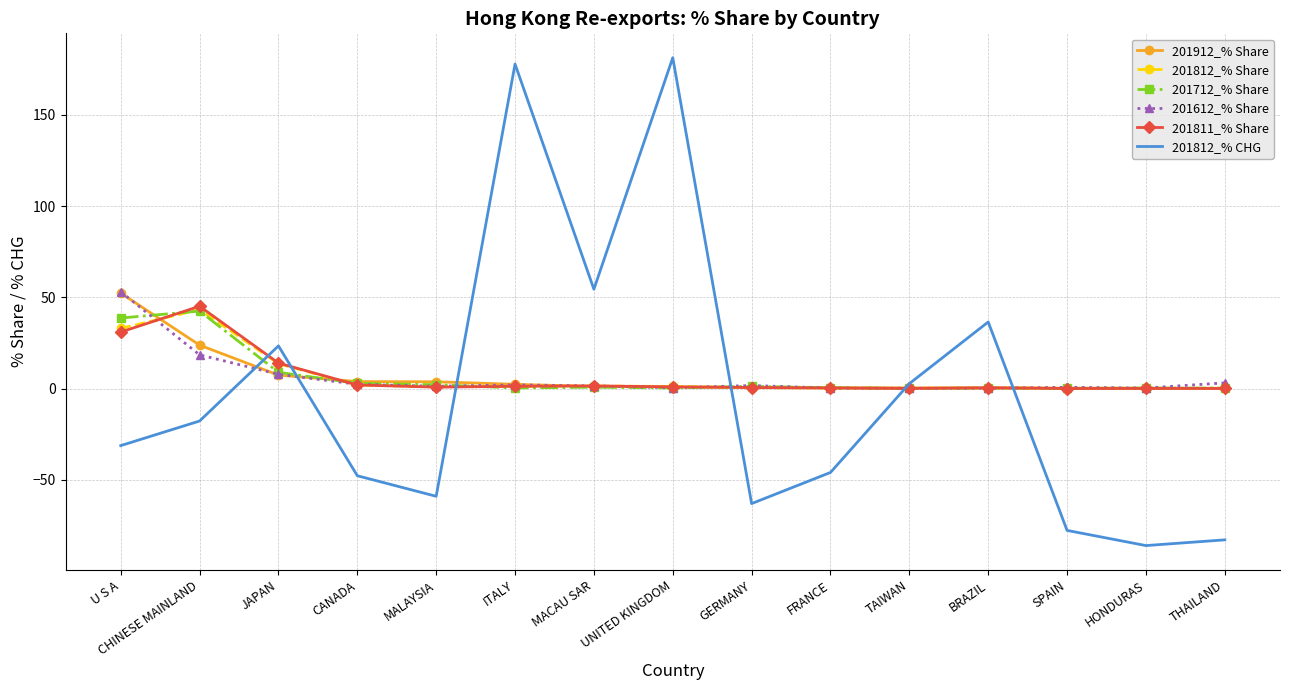

Where does the 201612_% Share series first go above 1?

U S A